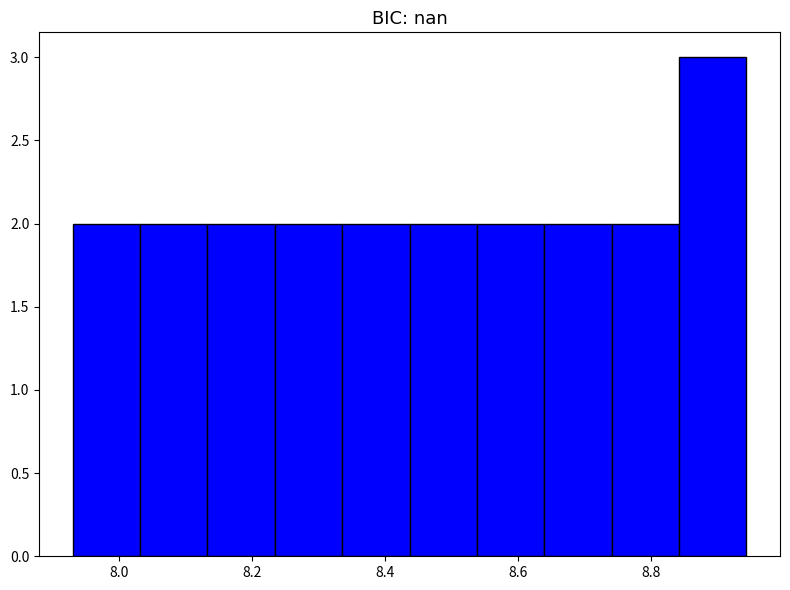

Reading left to right, list every bar in this chart as the range it spans on the x-axis followed by its height. Neither the bar edges nor the heights are printed on the chart, so give them approximately, as read against the axes.

7.94 to 8.04: 2
8.04 to 8.14: 2
8.14 to 8.24: 2
8.24 to 8.34: 2
8.34 to 8.44: 2
8.44 to 8.54: 2
8.54 to 8.64: 2
8.64 to 8.74: 2
8.74 to 8.84: 2
8.84 to 8.94: 3